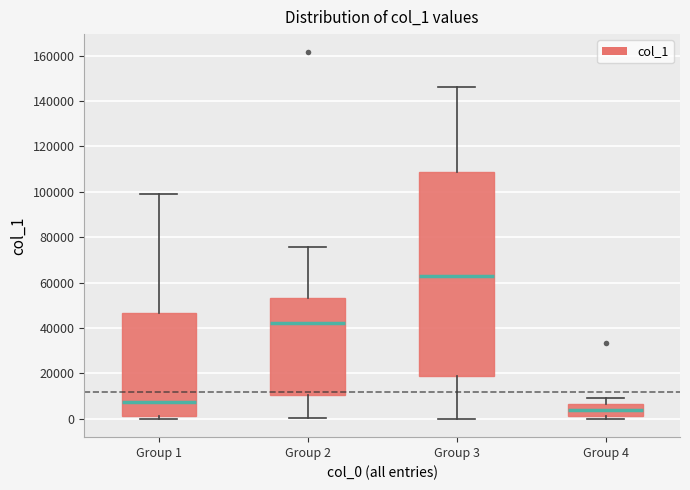

Reading left to right, read every box against the y-axis: the position of its median line, the range the box covers, and the ends of its whiskers. The values are not printed on the chart, so give them approximately, as read against the axis.

Group 1: median 8000, box 2000 to 46000, whiskers 0 to 98000
Group 2: median 42000, box 10000 to 54000, whiskers 0 to 76000
Group 3: median 62000, box 18000 to 108000, whiskers 0 to 146000
Group 4: median 4000, box 2000 to 6000, whiskers 0 to 10000